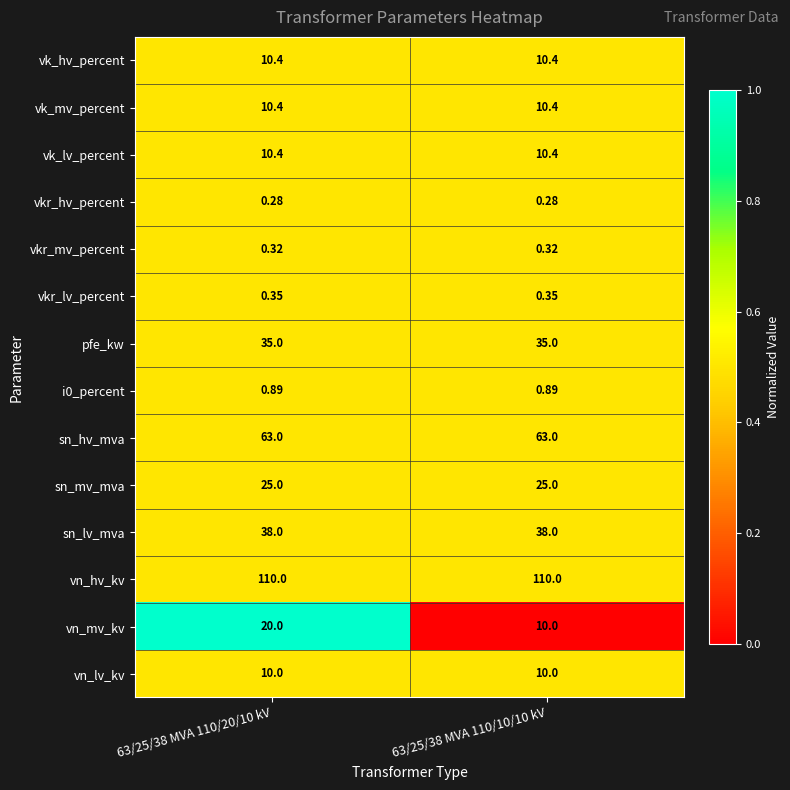

What is the total value across all series at 63/25/38 MVA 110/20/10 kV?

334.0